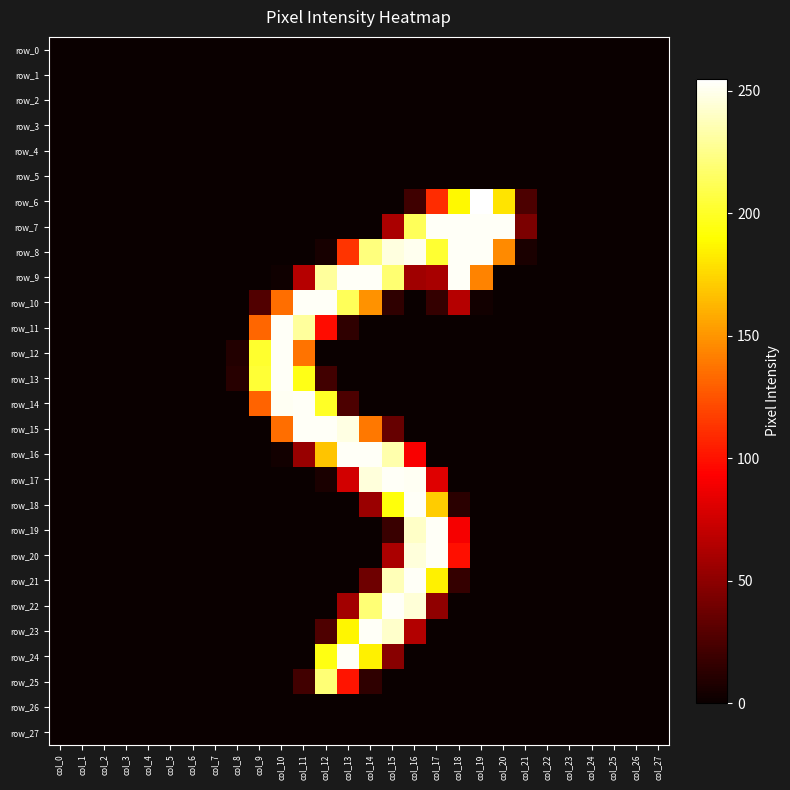

Reading right to left, what are all the values shown in this chart?

row_0: 0	0	0	0	0	0	0	0	0	0	0	0	0	0	0	0	0	0	0	0	0	0	0	0	0	0	0	0
row_1: 0	0	0	0	0	0	0	0	0	0	0	0	0	0	0	0	0	0	0	0	0	0	0	0	0	0	0	0
row_2: 0	0	0	0	0	0	0	0	0	0	0	0	0	0	0	0	0	0	0	0	0	0	0	0	0	0	0	0
row_3: 0	0	0	0	0	0	0	0	0	0	0	0	0	0	0	0	0	0	0	0	0	0	0	0	0	0	0	0
row_4: 0	0	0	0	0	0	0	0	0	0	0	0	0	0	0	0	0	0	0	0	0	0	0	0	0	0	0	0
row_5: 0	0	0	0	0	0	0	0	0	0	0	0	0	0	0	0	0	0	0	0	0	0	0	0	0	0	0	0
row_6: 0	0	0	0	0	0	25	180	255	188	110	20	0	0	0	0	0	0	0	0	0	0	0	0	0	0	0	0
row_7: 0	0	0	0	0	0	43	253	253	253	253	213	61	0	0	0	0	0	0	0	0	0	0	0	0	0	0	0
row_8: 0	0	0	0	0	0	6	146	253	253	203	251	247	222	113	5	0	0	0	0	0	0	0	0	0	0	0	0
row_9: 0	0	0	0	0	0	0	0	143	253	60	57	219	253	253	230	65	2	0	0	0	0	0	0	0	0	0	0
row_10: 0	0	0	0	0	0	0	0	3	65	16	0	14	149	213	253	253	135	27	0	0	0	0	0	0	0	0	0
row_11: 0	0	0	0	0	0	0	0	0	0	0	0	0	0	14	98	230	253	132	0	0	0	0	0	0	0	0	0
row_12: 0	0	0	0	0	0	0	0	0	0	0	0	0	0	0	0	137	253	202	9	0	0	0	0	0	0	0	0
row_13: 0	0	0	0	0	0	0	0	0	0	0	0	0	0	0	21	196	253	204	11	0	0	0	0	0	0	0	0
row_14: 0	0	0	0	0	0	0	0	0	0	0	0	0	0	25	200	253	252	131	0	0	0	0	0	0	0	0	0
row_15: 0	0	0	0	0	0	0	0	0	0	0	0	35	139	248	253	253	135	0	0	0	0	0	0	0	0	0	0
row_16: 0	0	0	0	0	0	0	0	0	0	0	91	234	253	253	168	54	3	0	0	0	0	0	0	0	0	0	0
row_17: 0	0	0	0	0	0	0	0	0	0	81	252	253	246	76	6	0	0	0	0	0	0	0	0	0	0	0	0
row_18: 0	0	0	0	0	0	0	0	0	12	171	253	193	55	0	0	0	0	0	0	0	0	0	0	0	0	0	0
row_19: 0	0	0	0	0	0	0	0	0	90	253	241	18	0	0	0	0	0	0	0	0	0	0	0	0	0	0	0
row_20: 0	0	0	0	0	0	0	0	0	99	253	246	61	0	0	0	0	0	0	0	0	0	0	0	0	0	0	0
row_21: 0	0	0	0	0	0	0	0	0	16	185	253	237	38	0	0	0	0	0	0	0	0	0	0	0	0	0	0
row_22: 0	0	0	0	0	0	0	0	0	0	51	245	253	220	58	0	0	0	0	0	0	0	0	0	0	0	0	0
row_23: 0	0	0	0	0	0	0	0	0	0	0	64	242	253	187	26	0	0	0	0	0	0	0	0	0	0	0	0
row_24: 0	0	0	0	0	0	0	0	0	0	0	0	48	185	253	195	0	0	0	0	0	0	0	0	0	0	0	0
row_25: 0	0	0	0	0	0	0	0	0	0	0	0	0	14	101	220	21	0	0	0	0	0	0	0	0	0	0	0
row_26: 0	0	0	0	0	0	0	0	0	0	0	0	0	0	0	0	0	0	0	0	0	0	0	0	0	0	0	0
row_27: 0	0	0	0	0	0	0	0	0	0	0	0	0	0	0	0	0	0	0	0	0	0	0	0	0	0	0	0